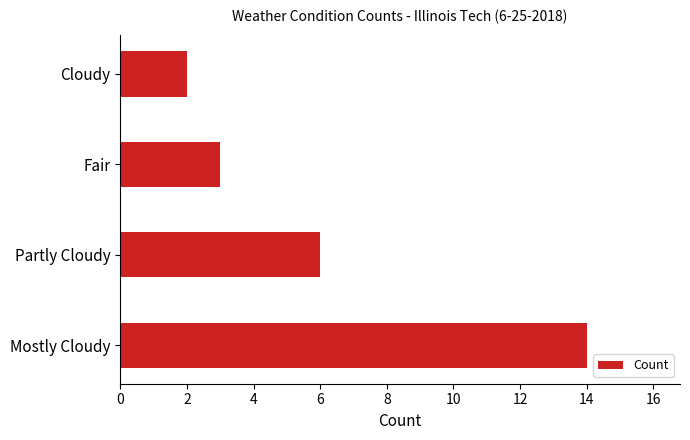

Are the bars horizontal?

Yes